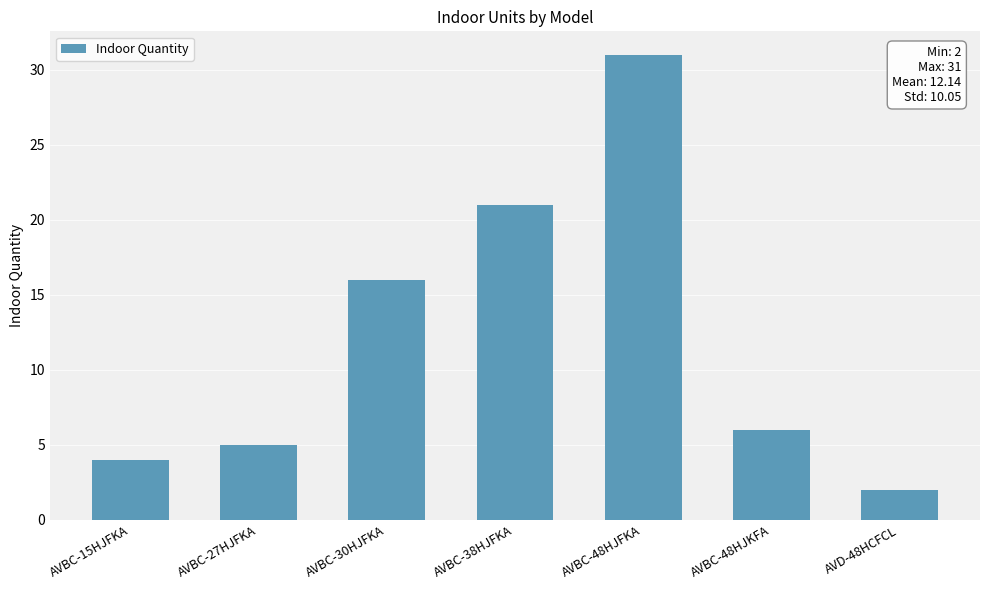

How many distinct data groups are displayed?

1